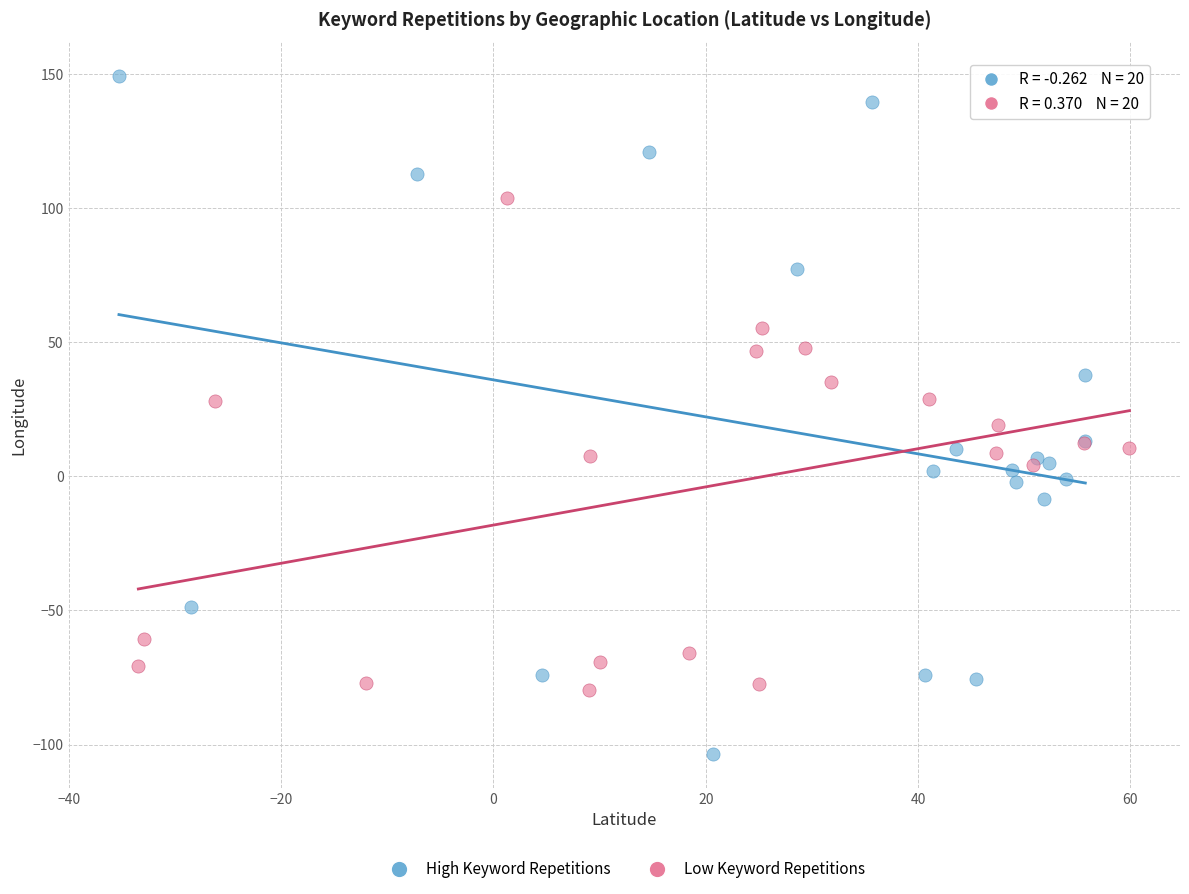

Which series has the widest spread of Y values?

High Keyword Repetitions